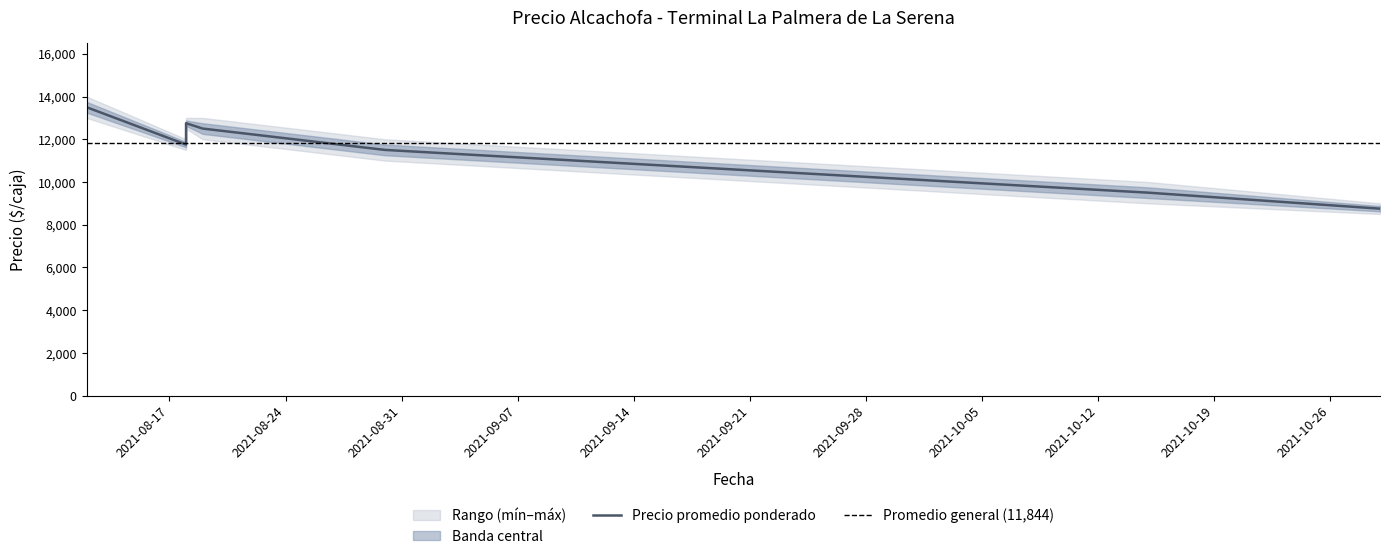

True or false: Precio mínimo has more than 0 points higher than both neighbors.

True